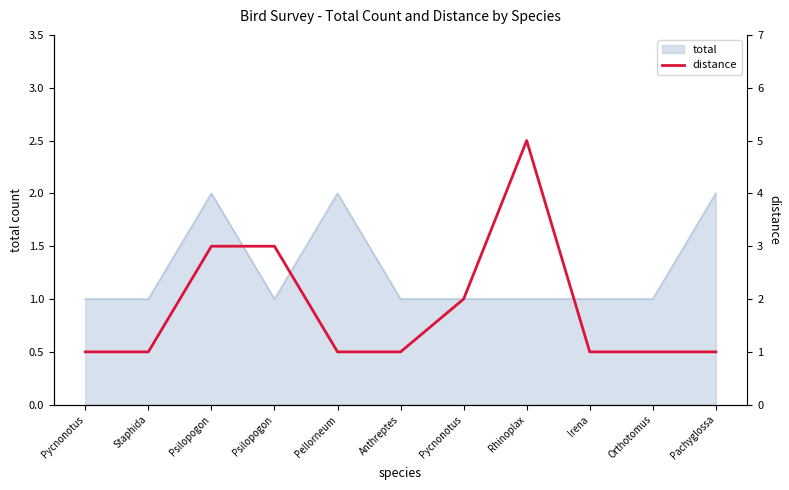

How many values are between 1 and 3?

10